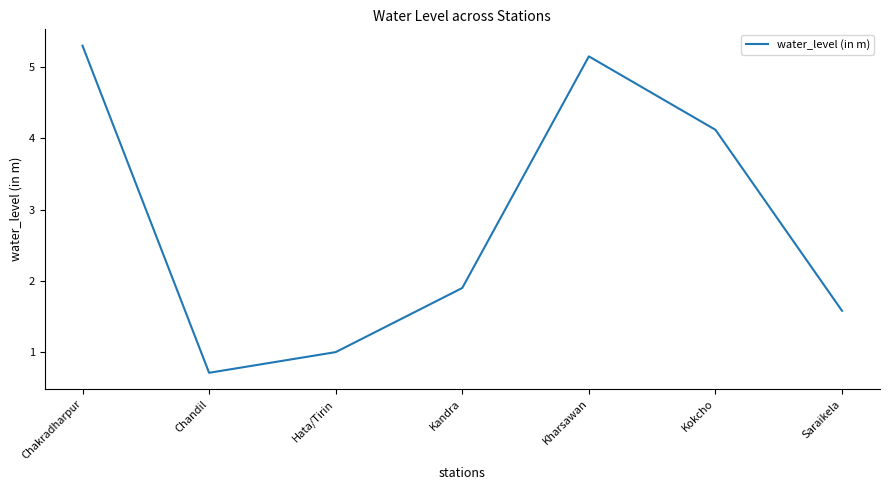

How many lines are shown in the chart?

1